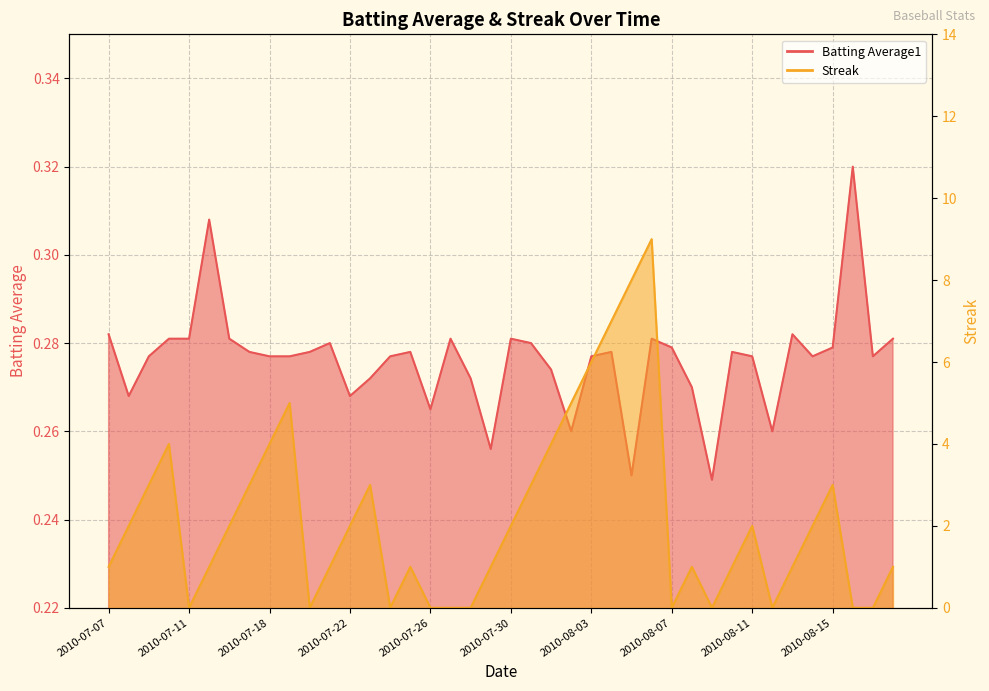

Is the value of Batting Average1 at 2010-08-14 greater than the value of Streak at 2010-08-14?

No